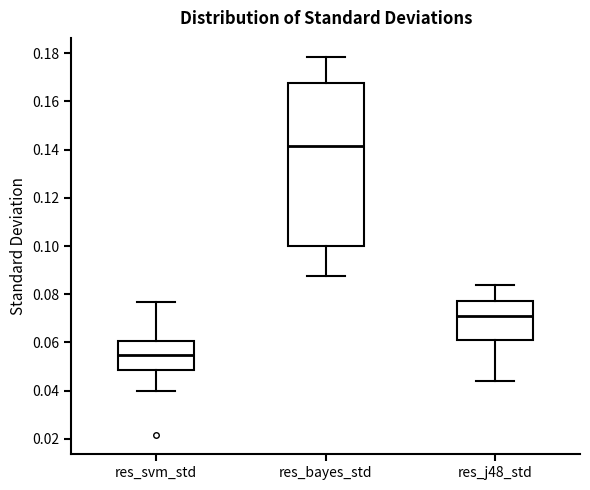

Reading left to right, transcribe this box plot: for each box, give where its median line is, the range the box spans, and where its two whiskers end, as read against the y-axis. The values are not printed on the chart, so give them approximately, as read against the axis.

res_svm_std: median 0.054, box 0.048 to 0.060, whiskers 0.040 to 0.076
res_bayes_std: median 0.142, box 0.100 to 0.168, whiskers 0.088 to 0.178
res_j48_std: median 0.072, box 0.060 to 0.078, whiskers 0.044 to 0.084